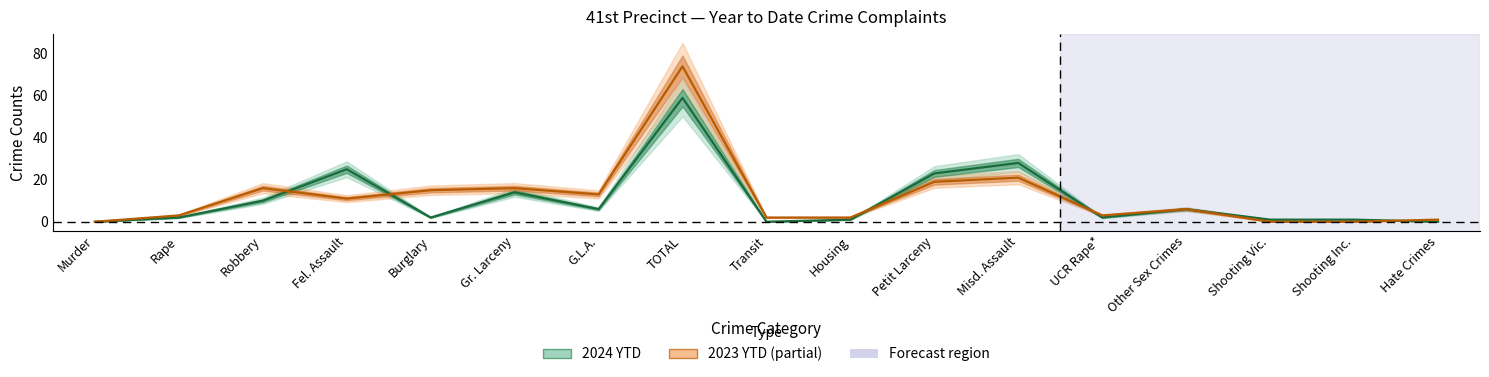

List the labels in order of 2024 YTD value, smallest first.

Murder, Transit, Hate Crimes, Housing, Shooting Vic., Shooting Inc., Rape, Burglary, UCR Rape*, G.L.A., Other Sex Crimes, Robbery, Gr. Larceny, Petit Larceny, Fel. Assault, Misd. Assault, TOTAL